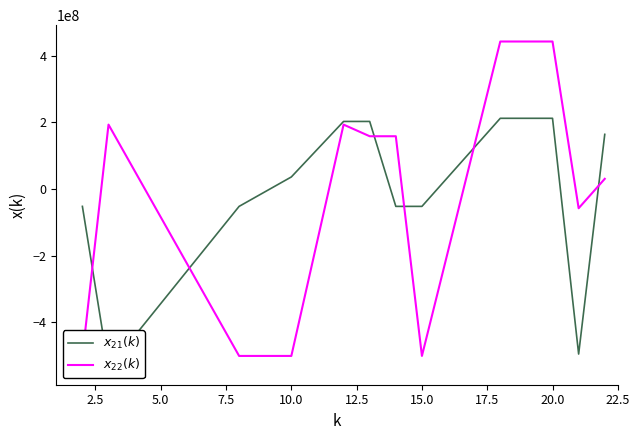

Which category has the highest value in the $x_{21}(k)$ series?

20.0